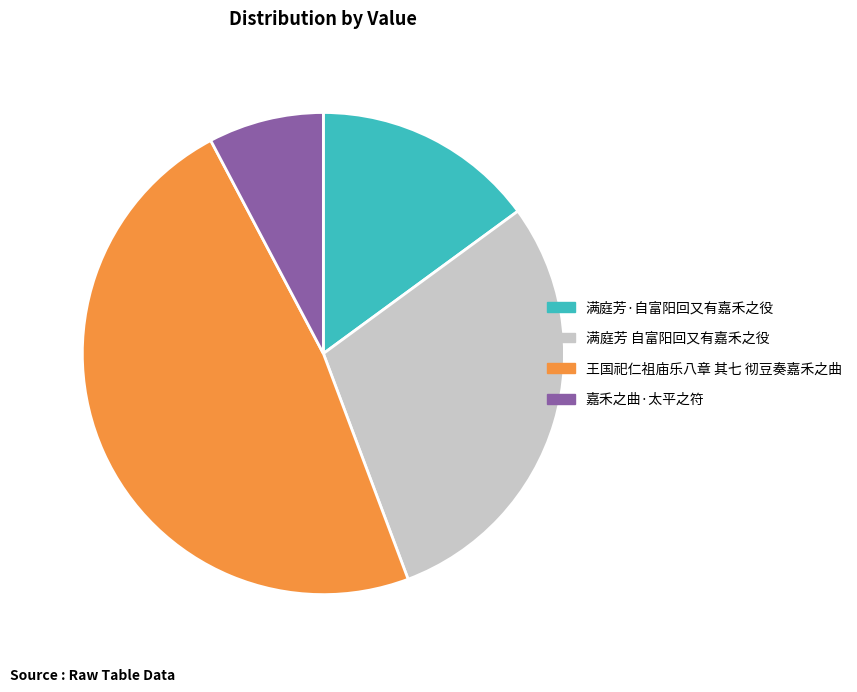

How many slices are in this pie chart?

4